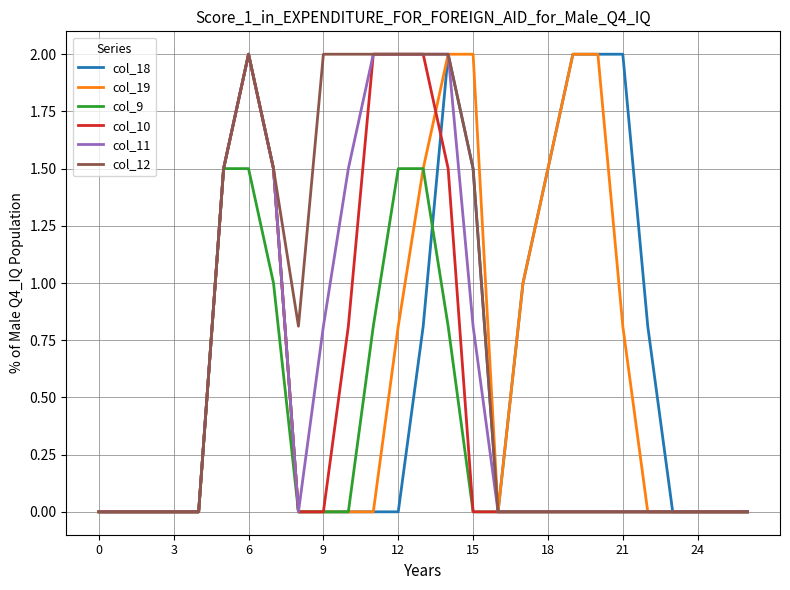

What is the maximum value shown in the chart?

2.0